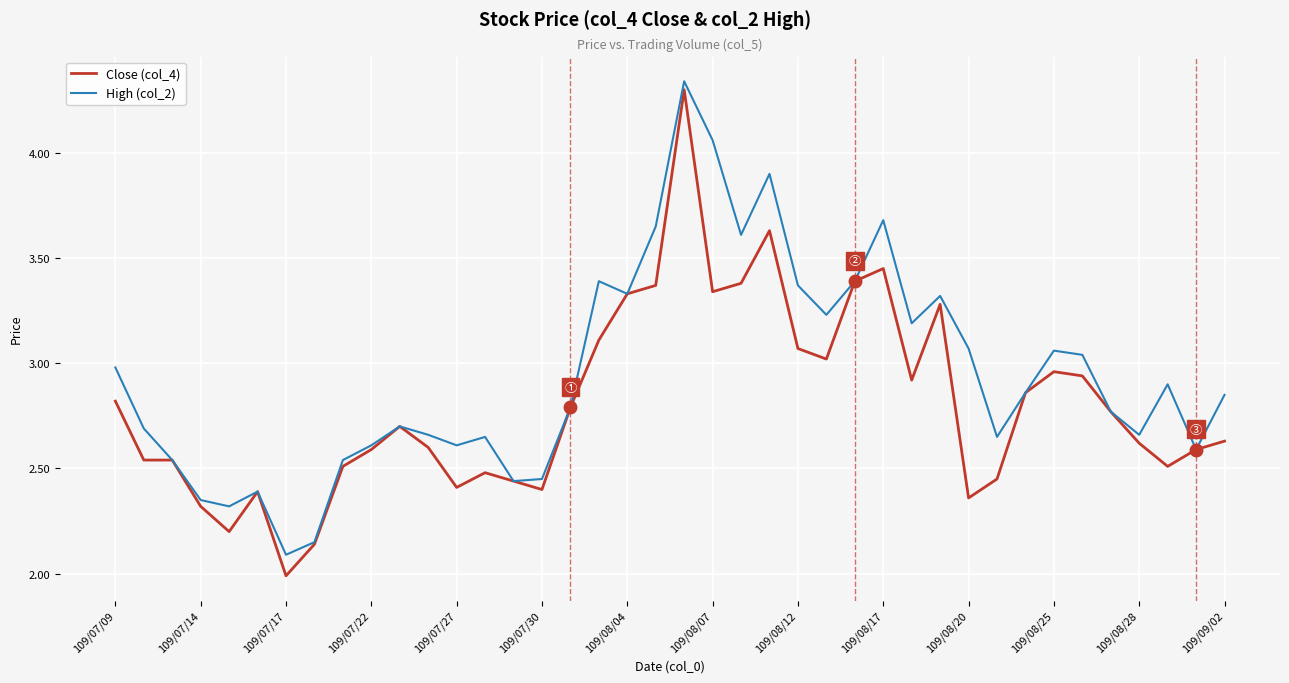

What is the smallest value displayed?

2.0